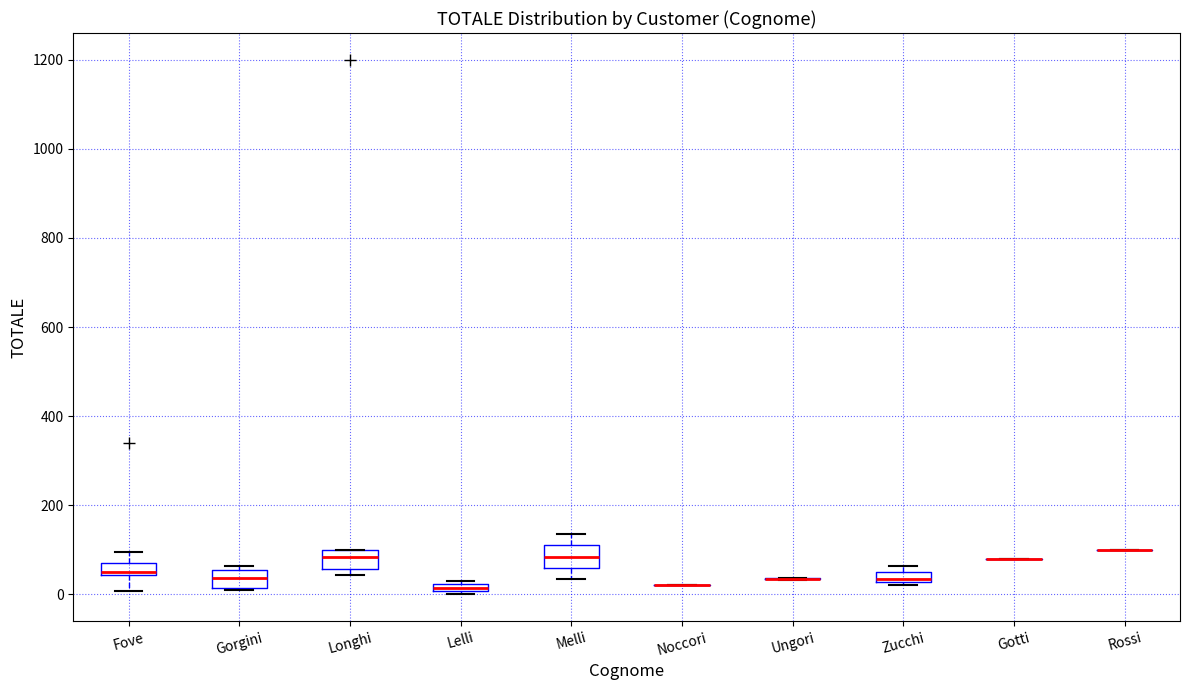

Where is the lower edge of the box for Zucchi on the y-axis? The values are not printed on the chart, so give them approximately, as read against the axis.

20